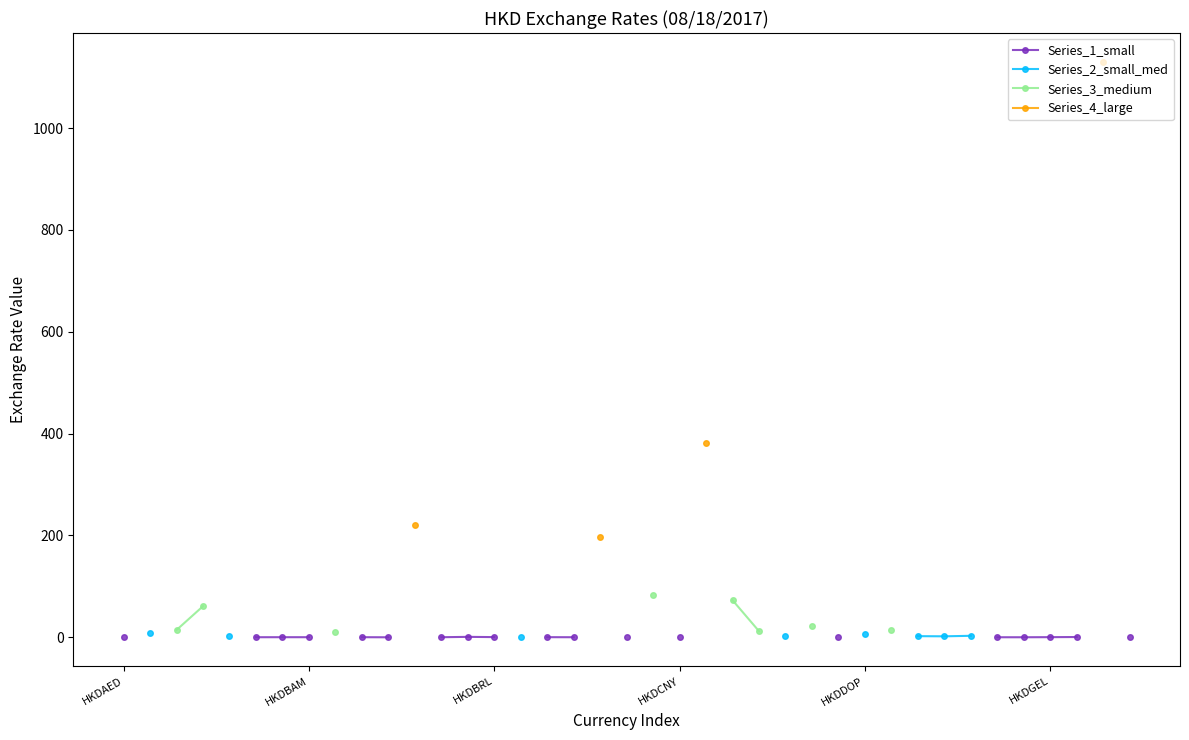

How many data points in Series_1_small are above 0?

19